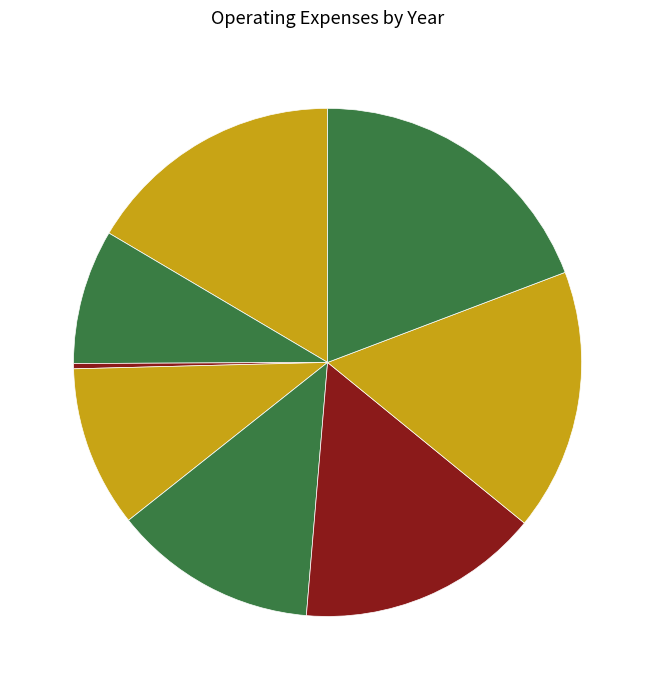

Which has a higher value, 2020 or 2017?

2020